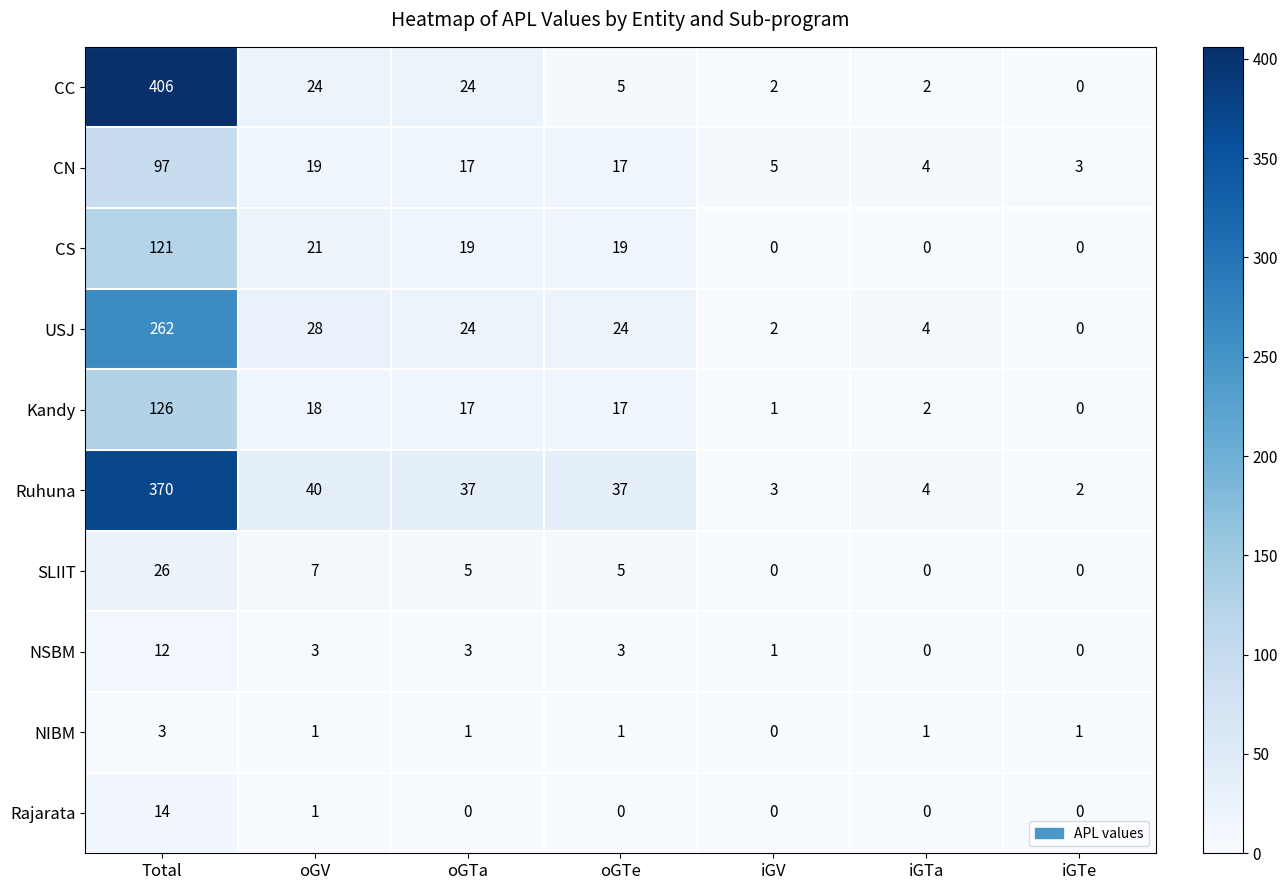

What is the difference between the second highest and second lowest values in the NSBM series?

3